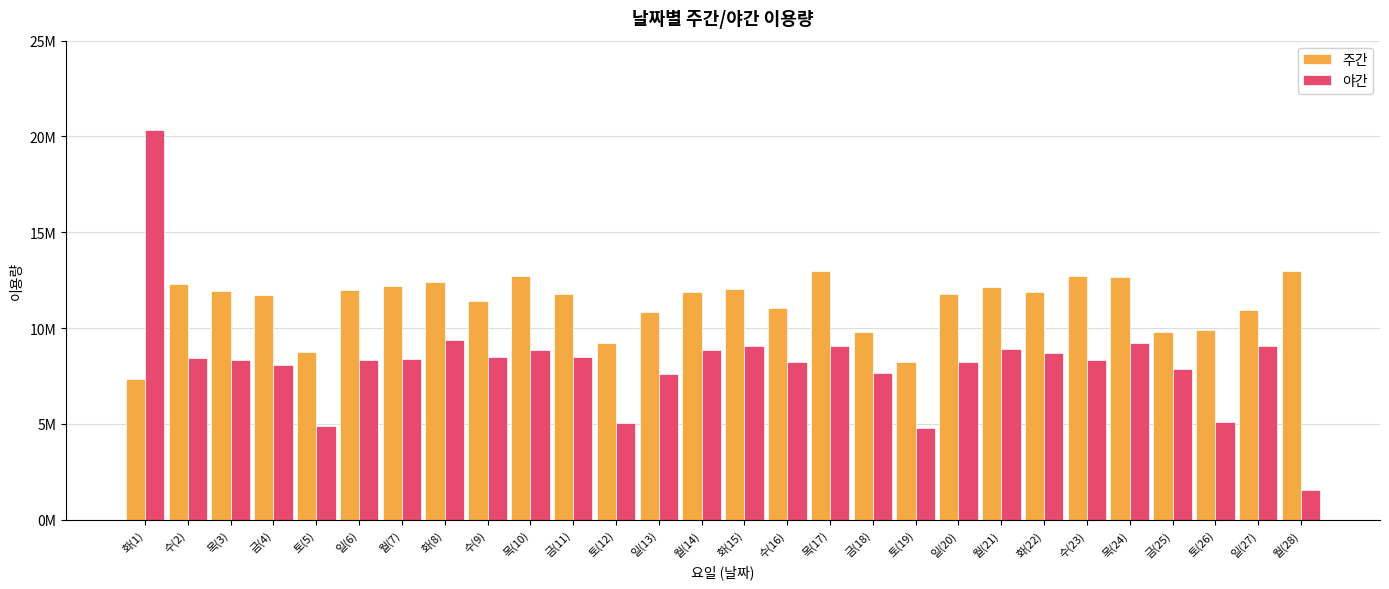

What are all the series names shown in the legend?

주간, 야간